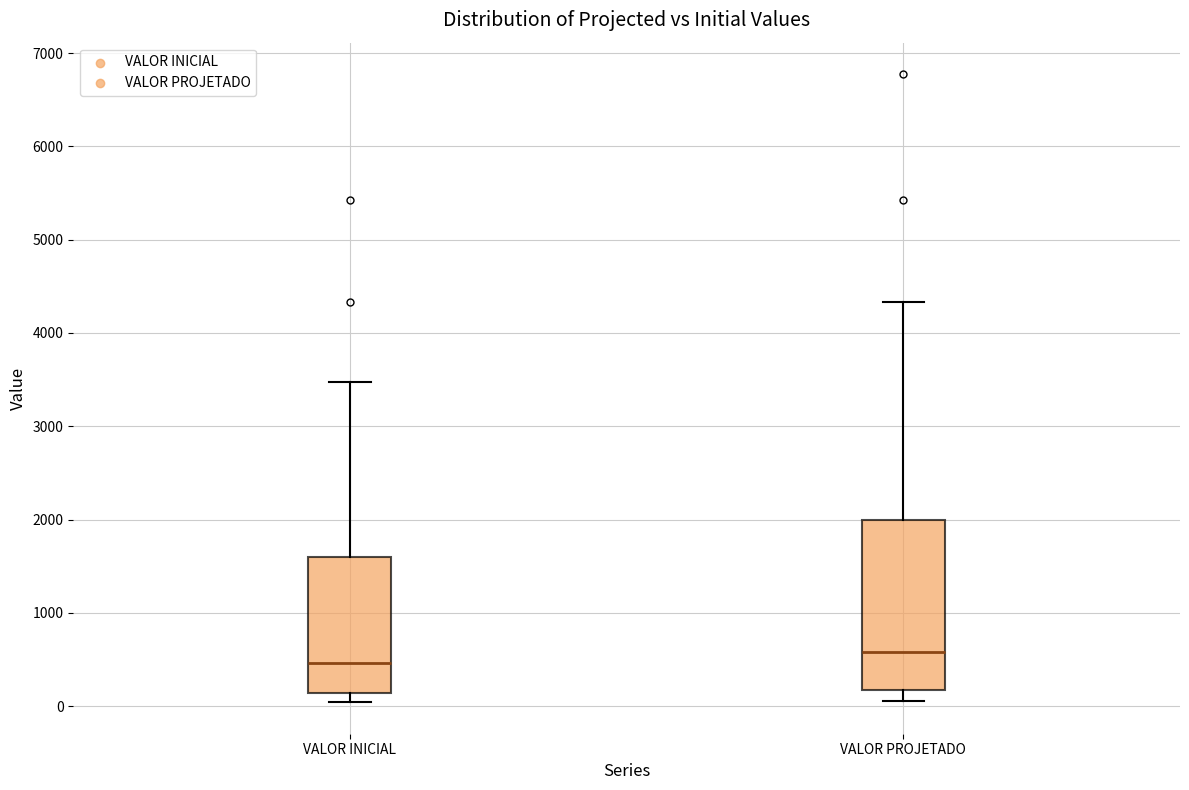

Which box has the lowest median line?

VALOR INICIAL